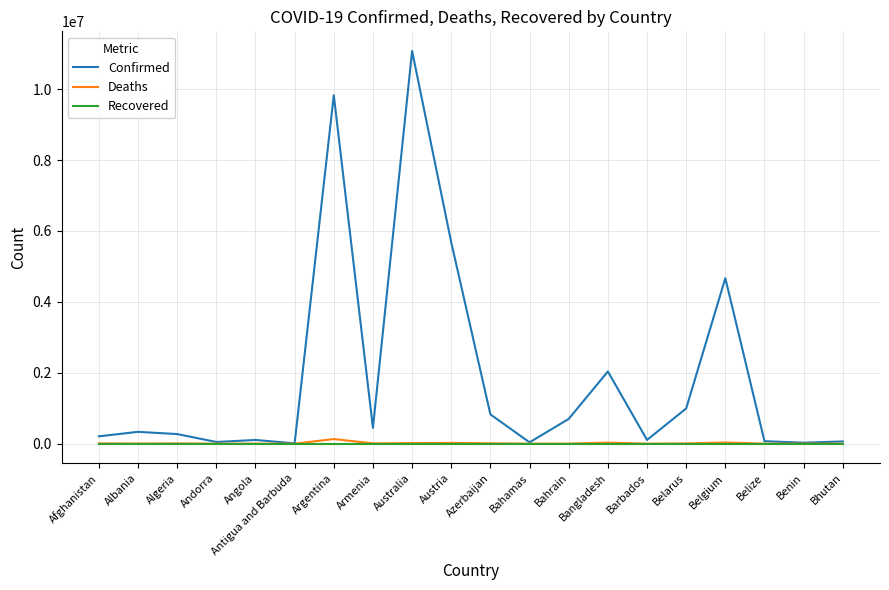

The value of Deaths at Antigua and Barbuda is 146. True or false?

True